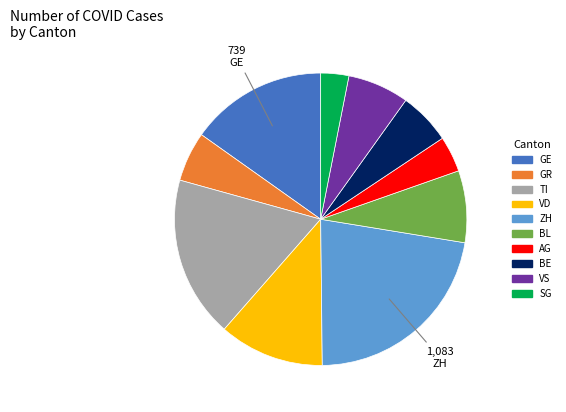

Is there any slice that represents more than half of the pie?

No